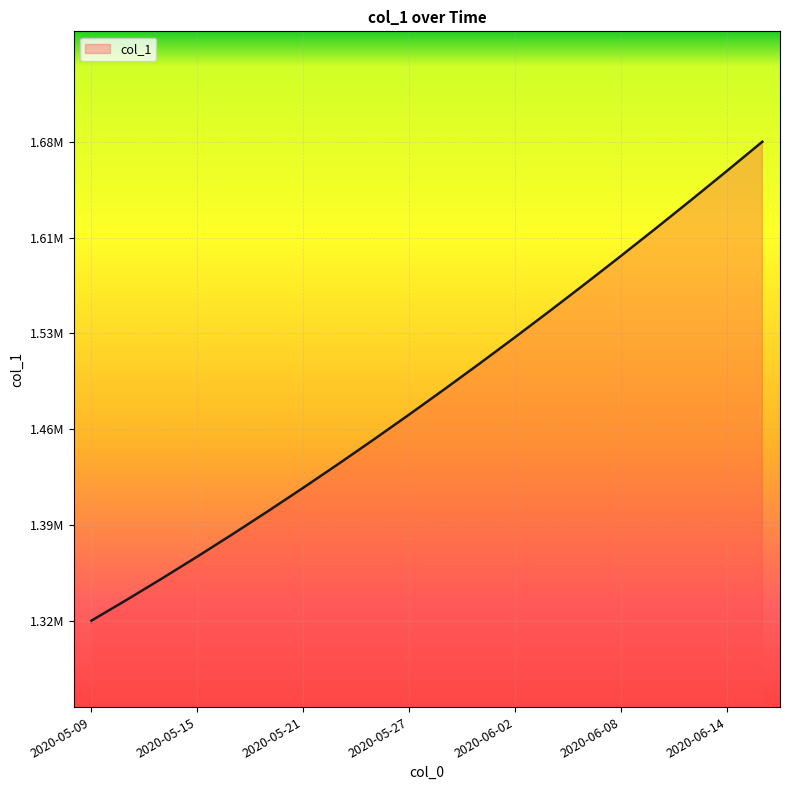

List the labels in order of value, smallest first.

2020-05-09, 2020-05-11, 2020-05-13, 2020-05-15, 2020-05-17, 2020-05-19, 2020-05-21, 2020-05-23, 2020-05-25, 2020-05-27, 2020-05-29, 2020-05-31, 2020-06-02, 2020-06-04, 2020-06-06, 2020-06-08, 2020-06-10, 2020-06-12, 2020-06-14, 2020-06-16